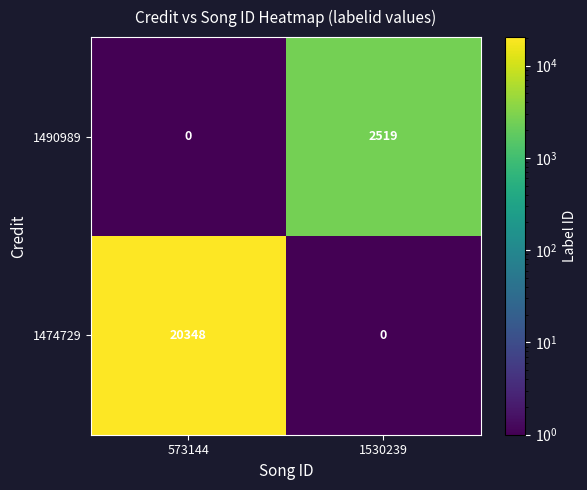

The 1490989 series shows 1282 at 573144. True or false?

False